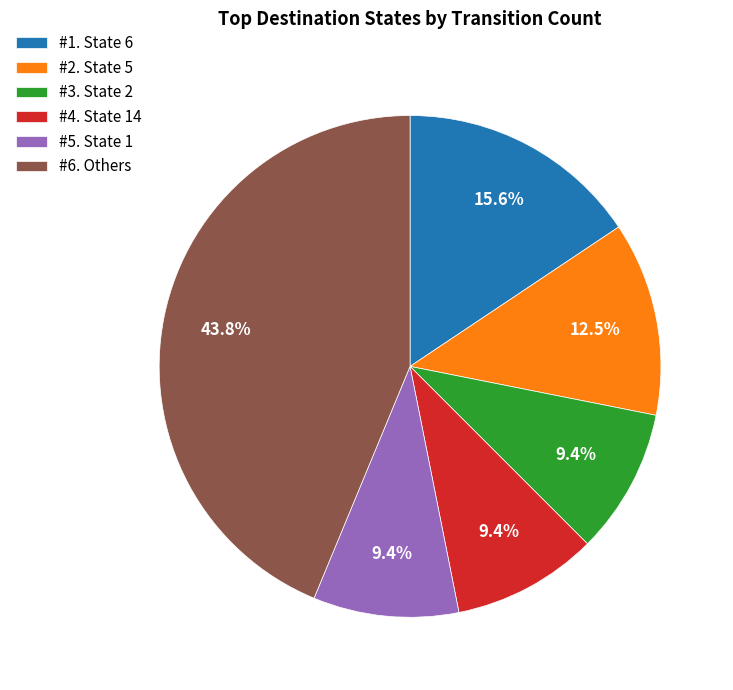

Combined, what portion of the pie is #5. State 1 and #4. State 14?

18.8%